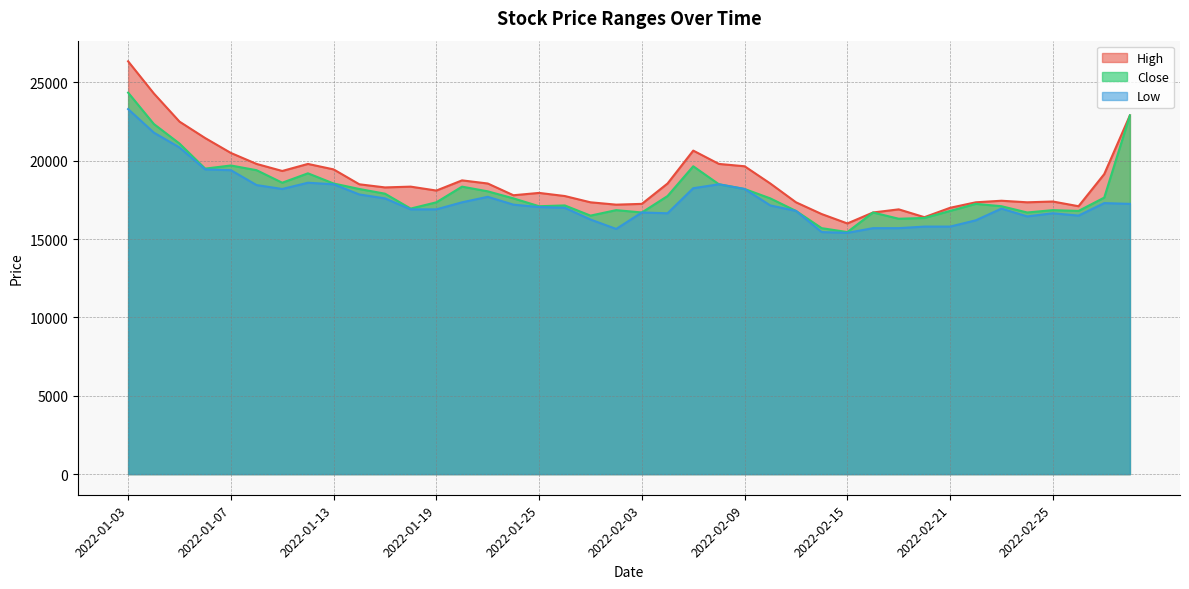

What is the value of the Low point at the 21st from the left?

16700